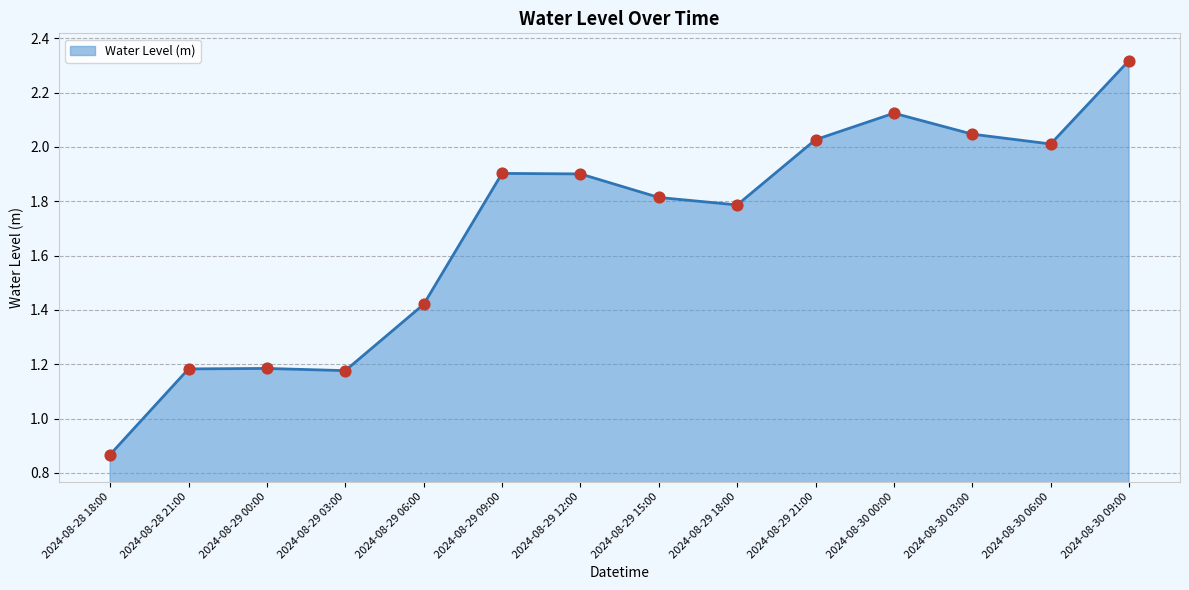

What is the ratio of the value at 2024-08-29 00:00 to the value at 2024-08-30 03:00?

0.6